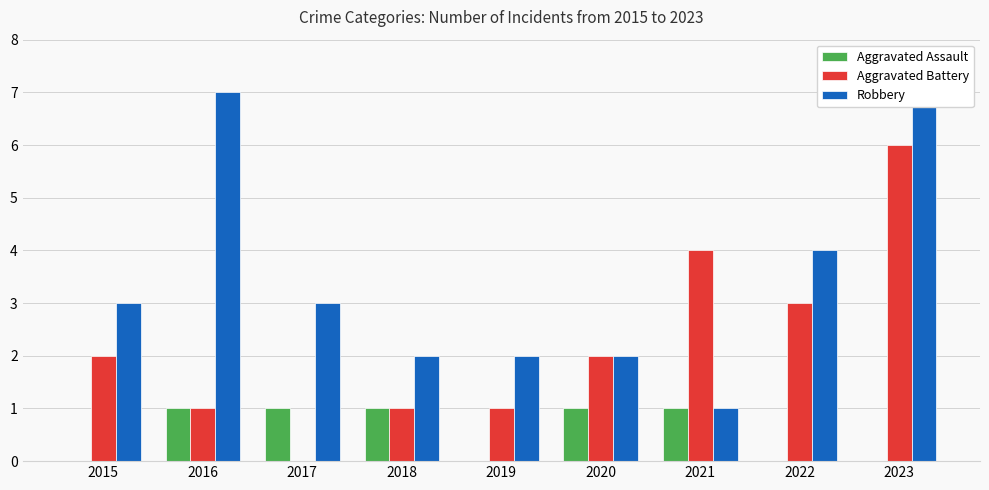

At which label does Aggravated Assault reach its peak?

2016